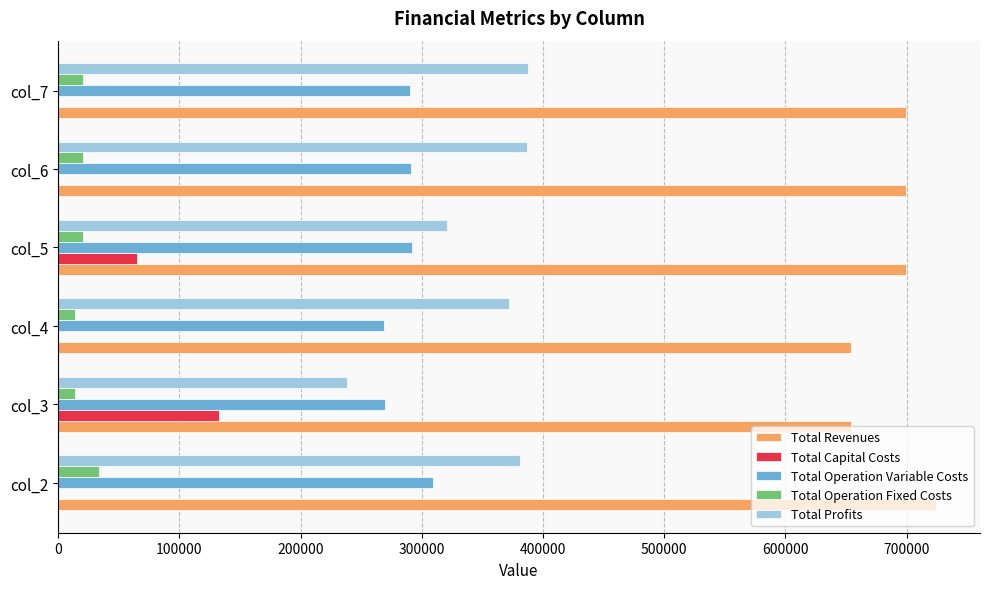

The value of Total Revenues at col_6 is 699056.5. True or false?

True